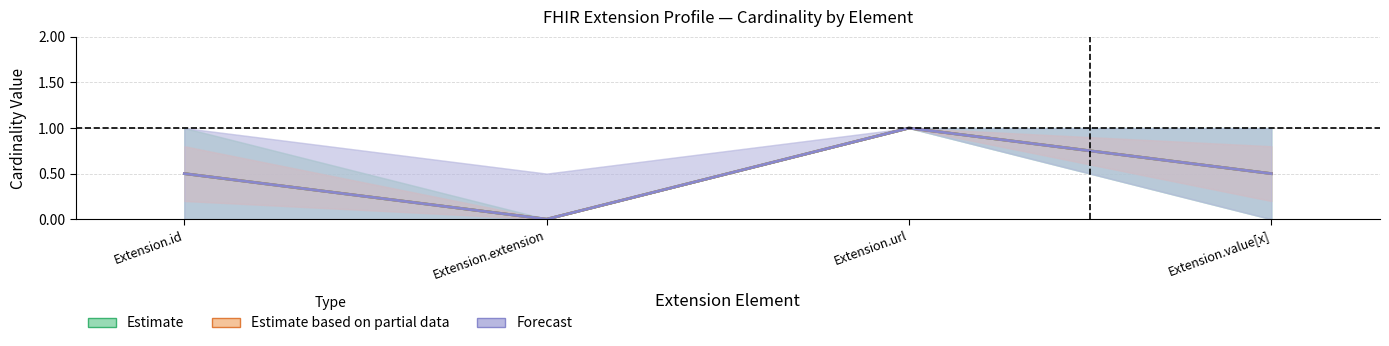

How many interior local valleys does the Estimate series have?

1